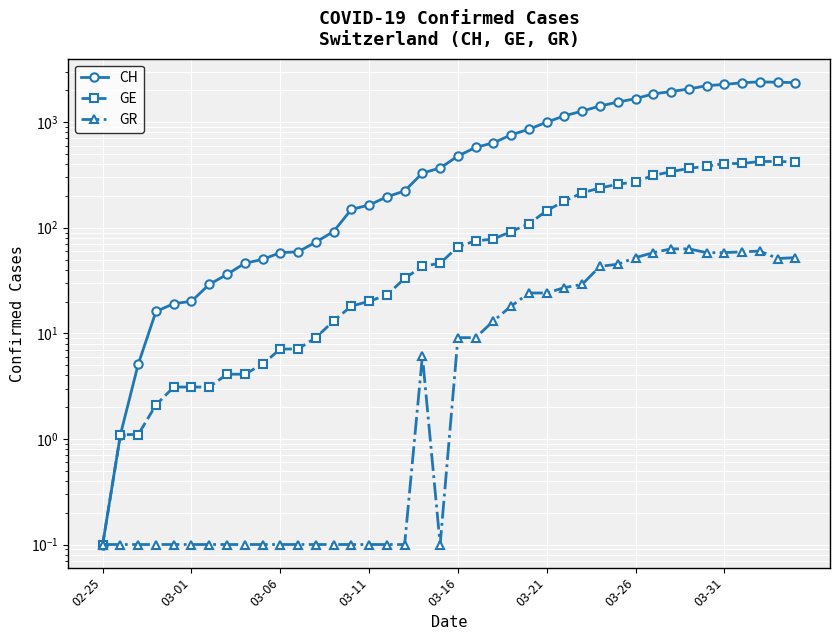

Rank the series by their maximum value, from highest to lowest.

CH, GE, GR